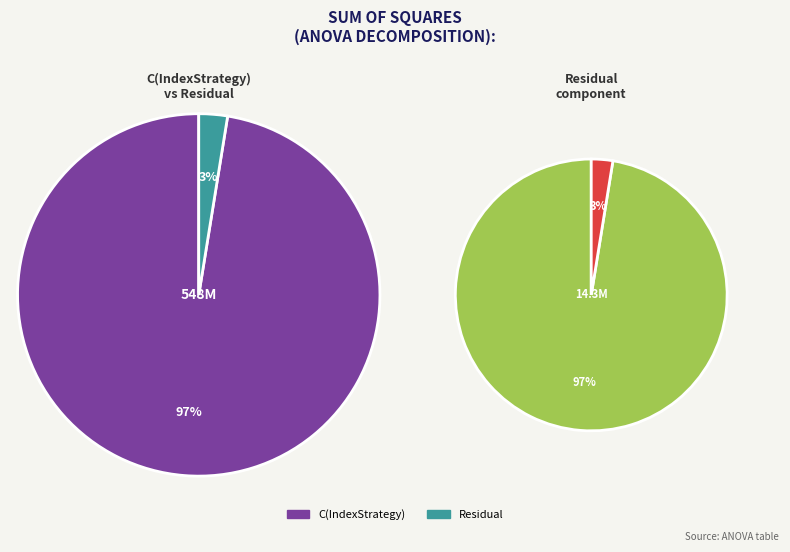

Approximately how many times larger is the value at C(IndexStrategy) compared to Residual?

38.2